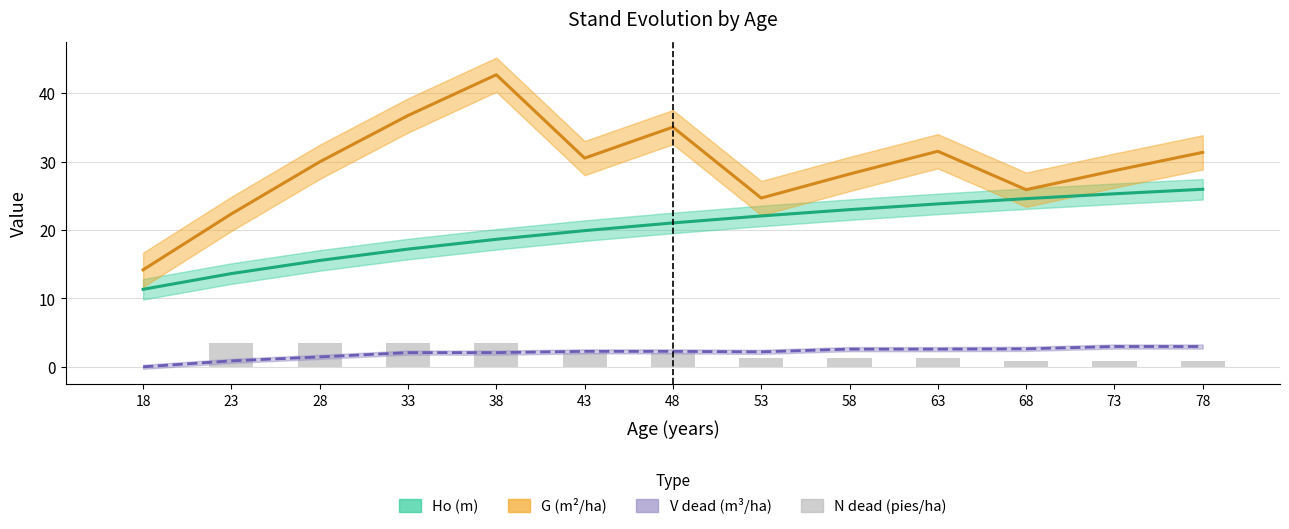

Which series changed the most between 53 and 58?

G (m²/ha)